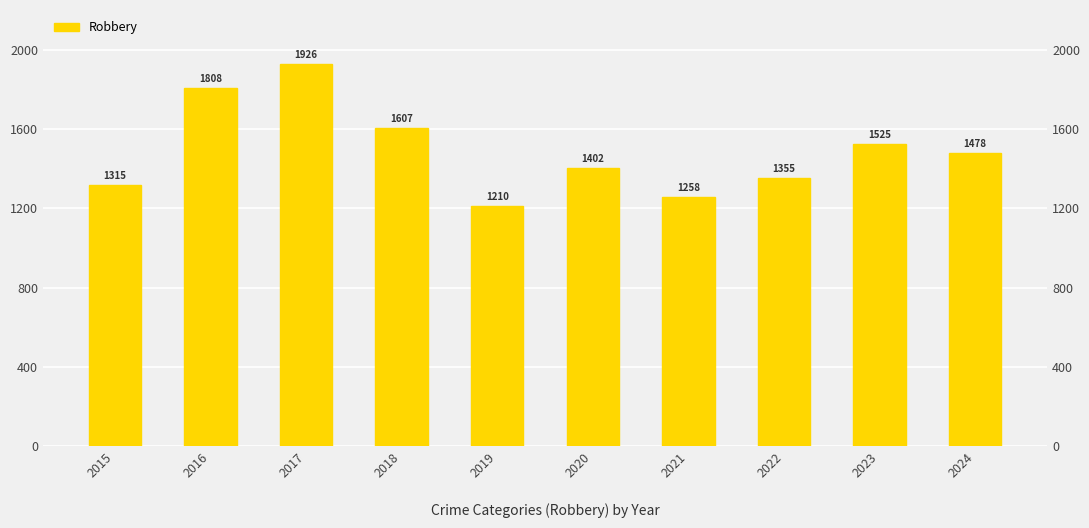

List the labels in order of value, largest first.

2017, 2016, 2018, 2023, 2024, 2020, 2022, 2015, 2021, 2019